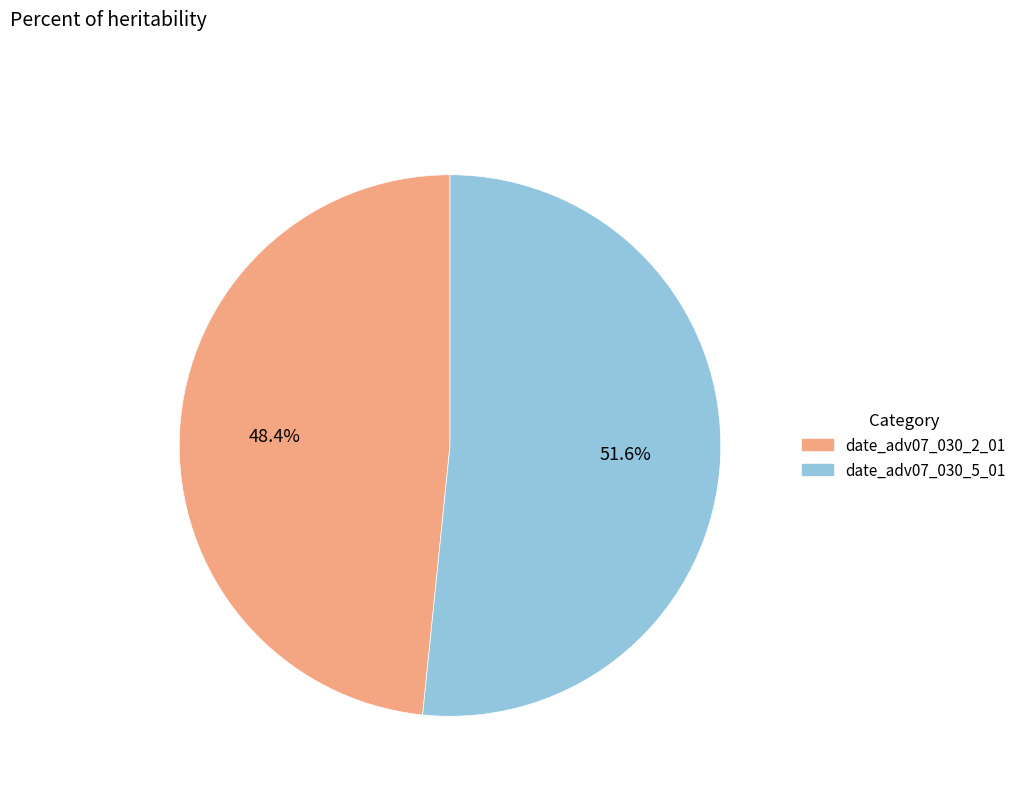

Which slice represents more than half of the pie?

date_adv07_030_5_01